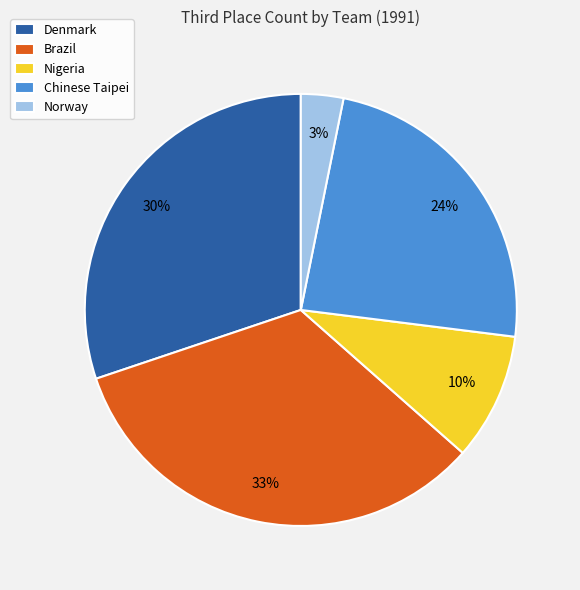

Is there a majority slice in this chart?

No